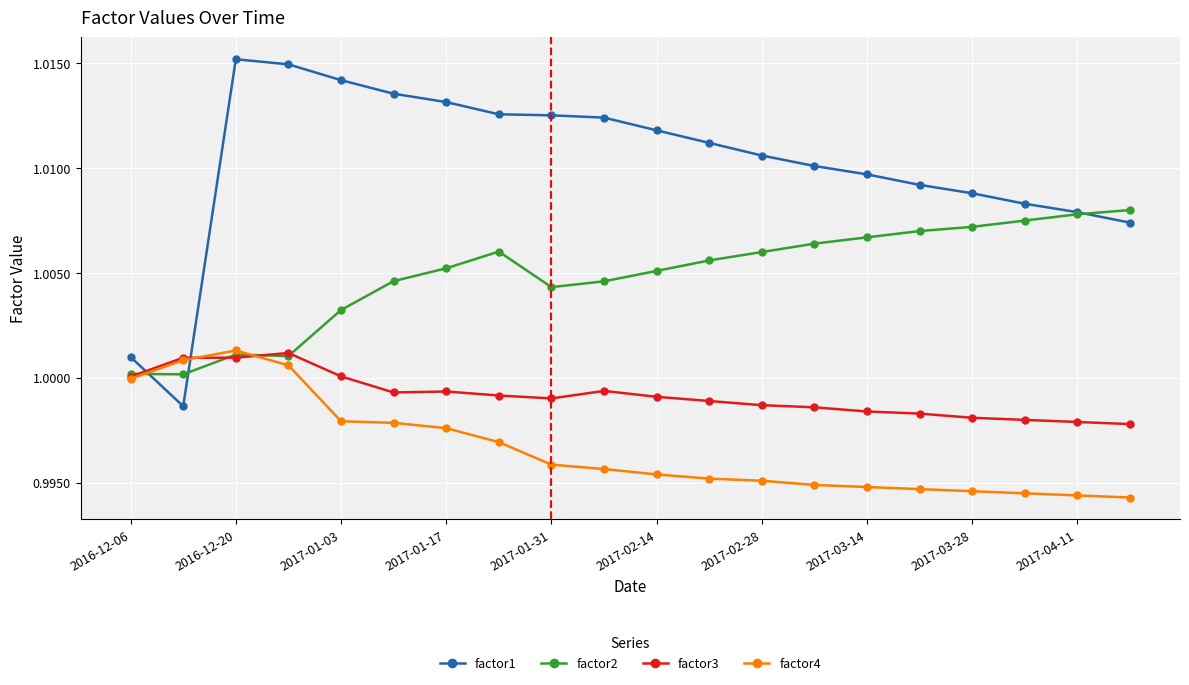

How many lines are shown in the chart?

4